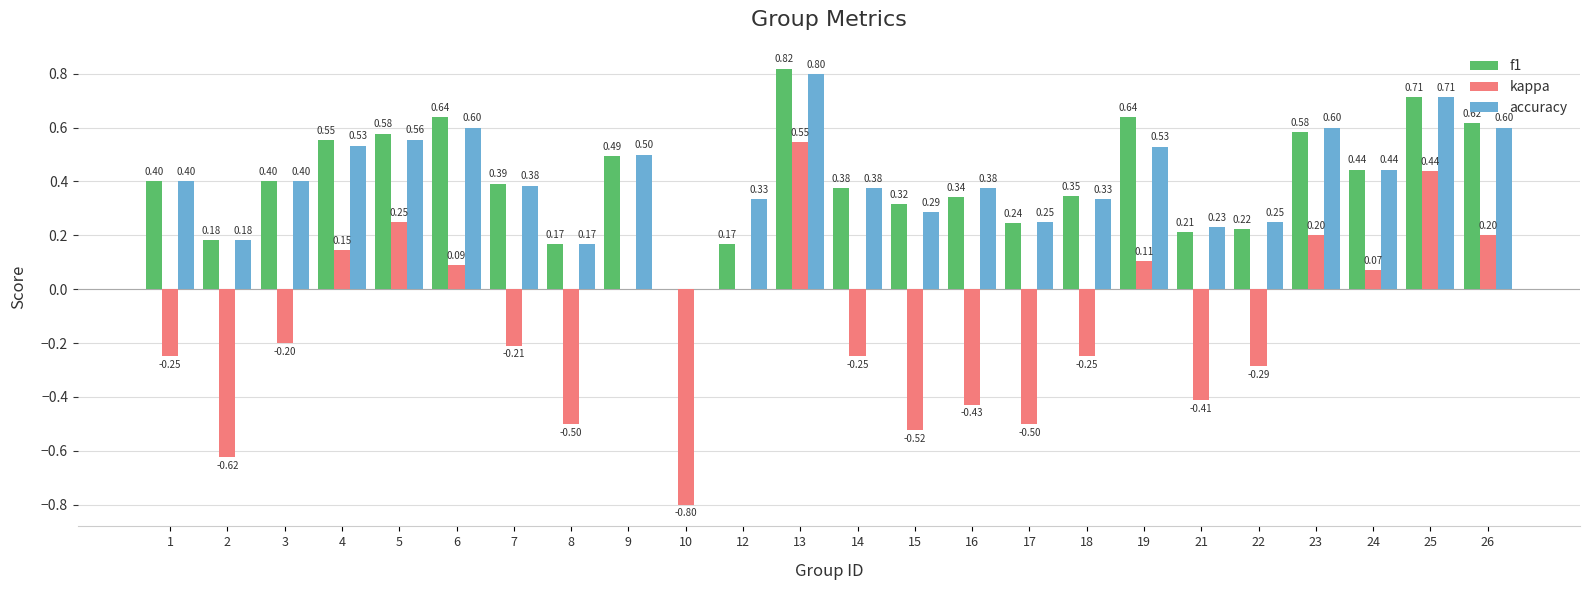

Count the number of categories in the chart.

24